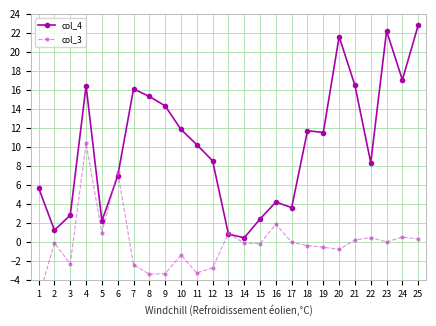

What is the approximate value of col_3 at 7?

-2.4